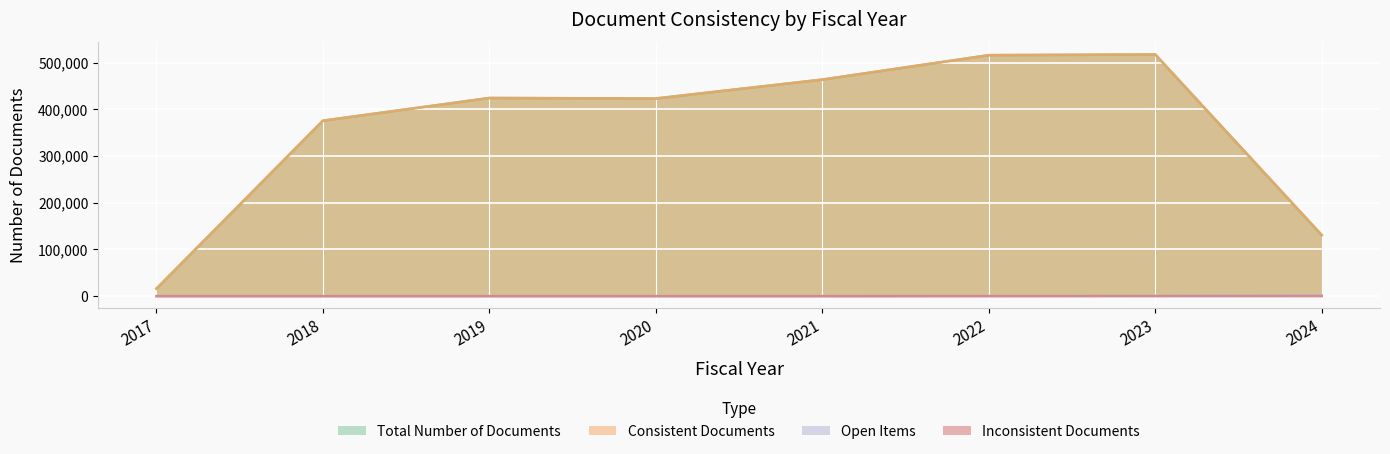

What is the value of the Consistent Documents point at the 6th from the left?

515847